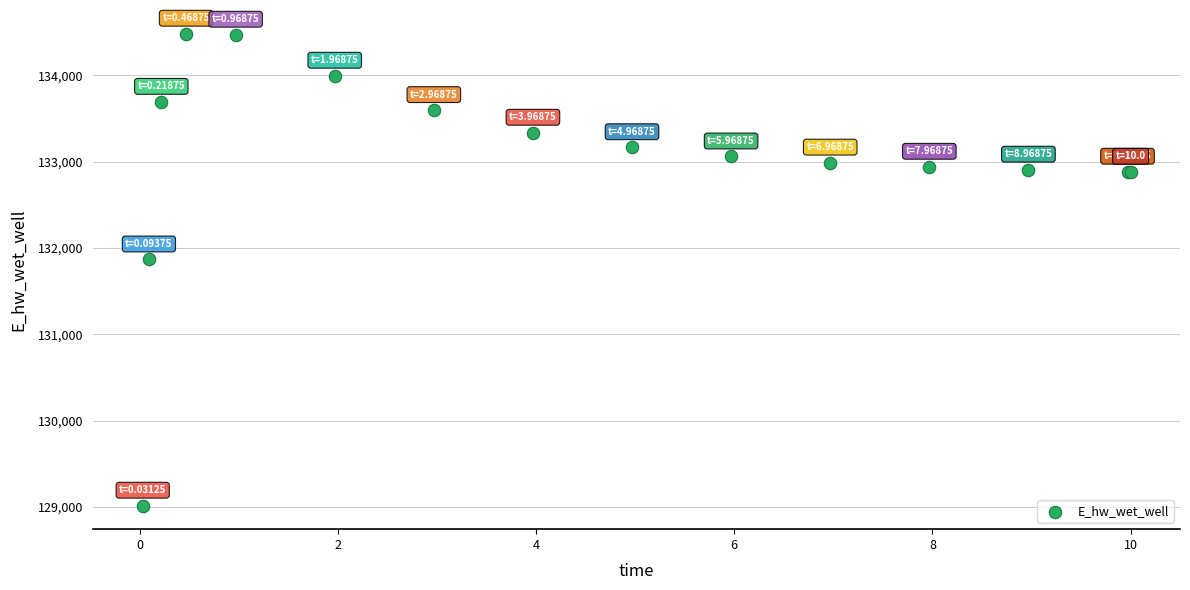

What Y value in the scatter plot is closest to 131749?

131867.6